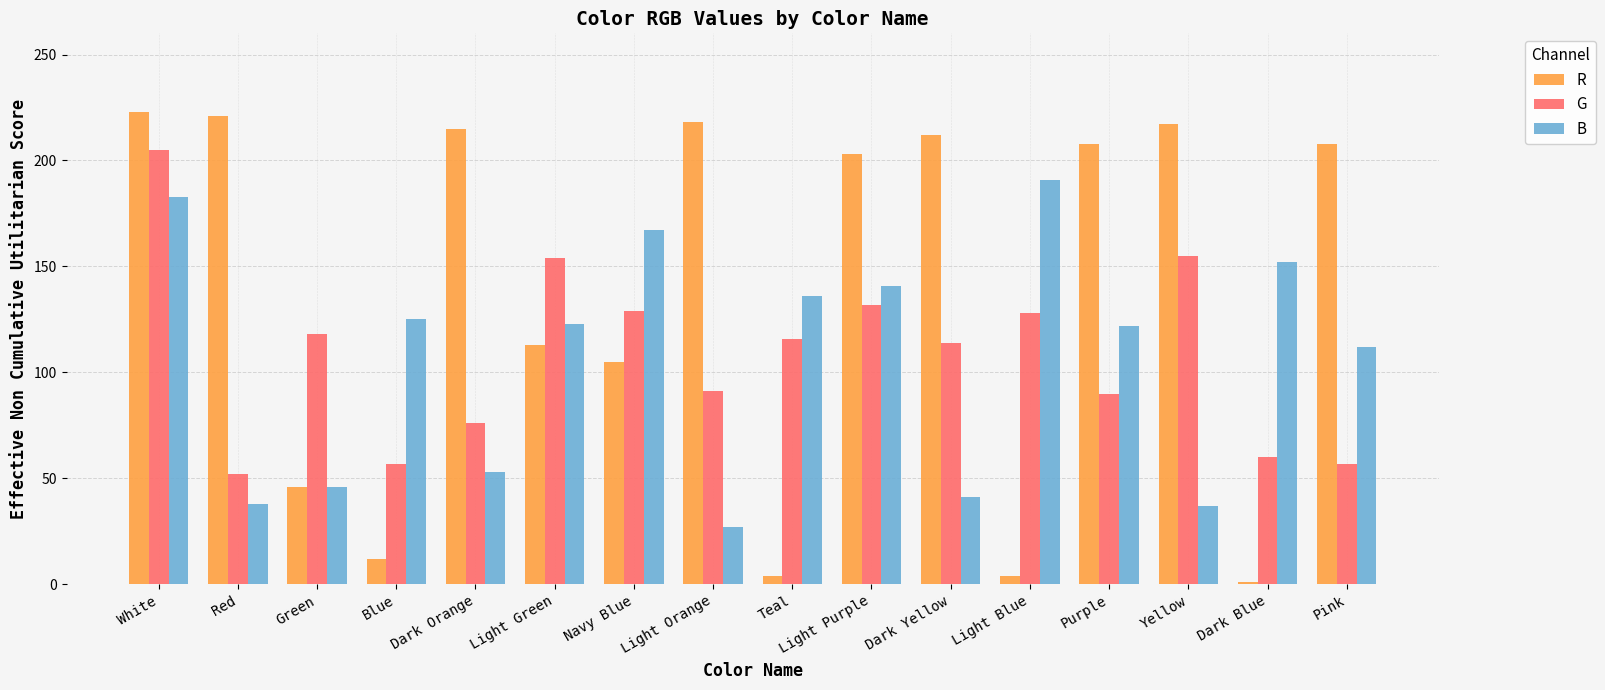

Which category has the highest value in the B series?

Light Blue